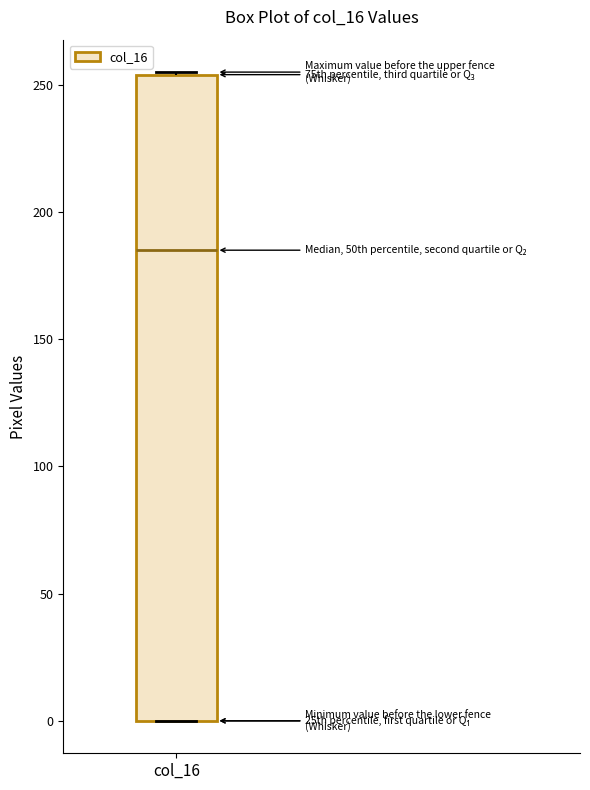

Transcribe this box plot: give where the median line is, the range the box spans, and where the two whiskers end, as read against the y-axis. The values are not printed on the chart, so give them approximately, as read against the axis.

median 185, box 0 to 255, whiskers 0 to 255